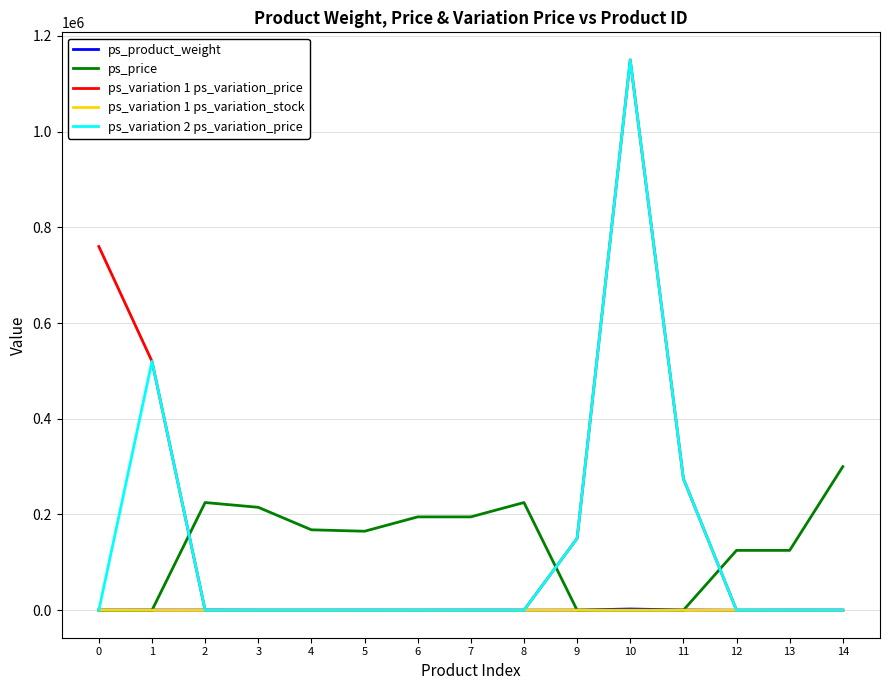

What is the total value across all series at 6?

195141